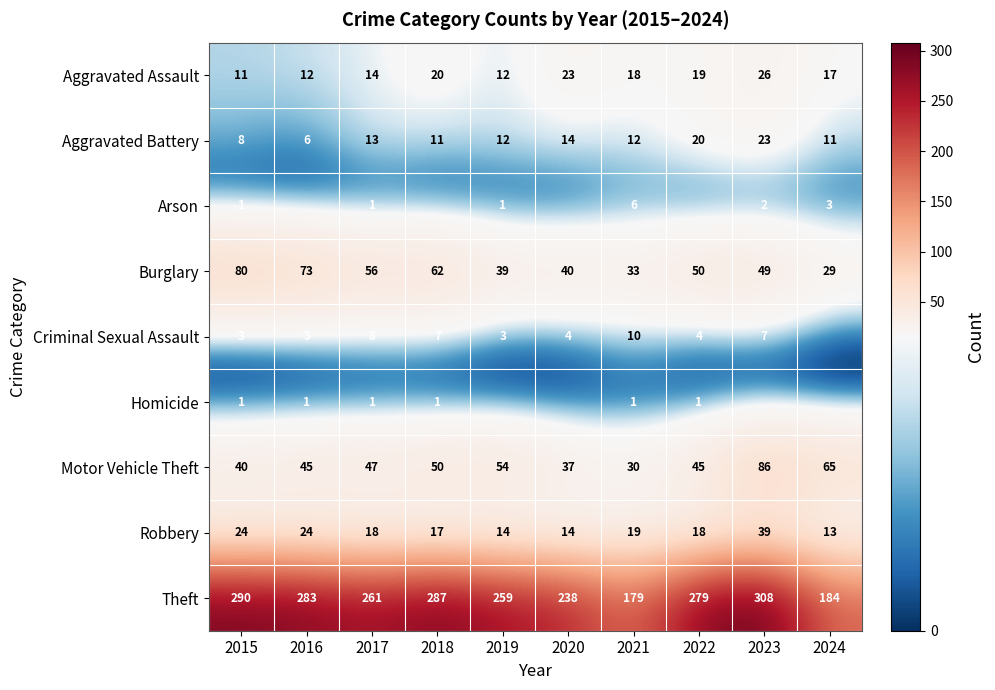

Which category has the highest value in the Burglary series?

2015